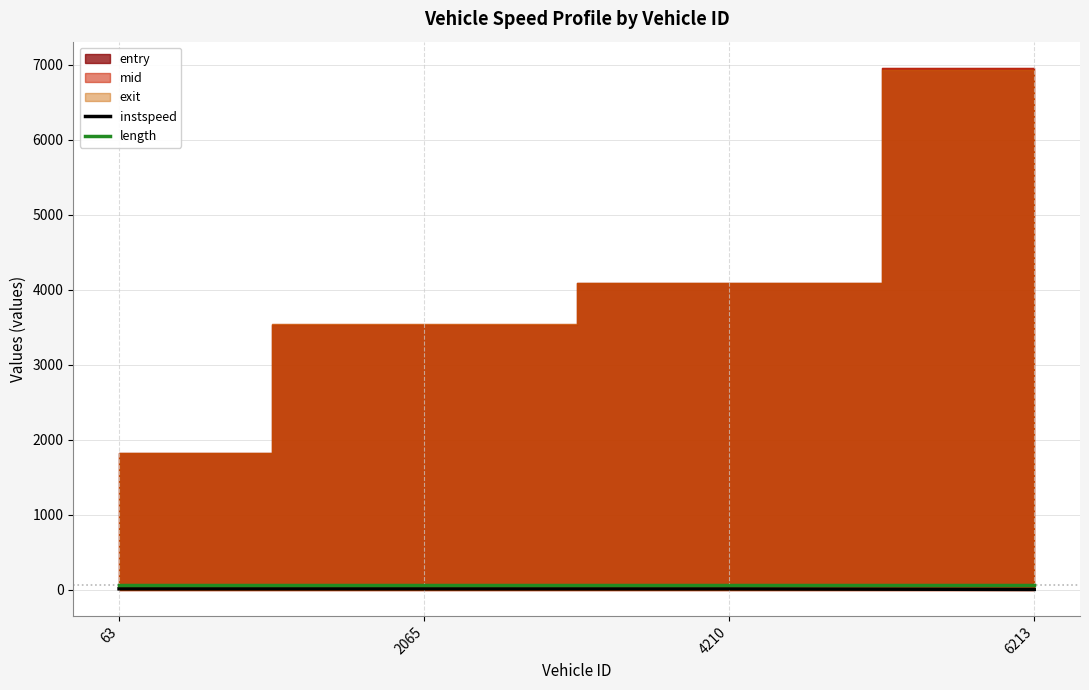

True or false: instspeed has a value of 13.2 at 2065.

True